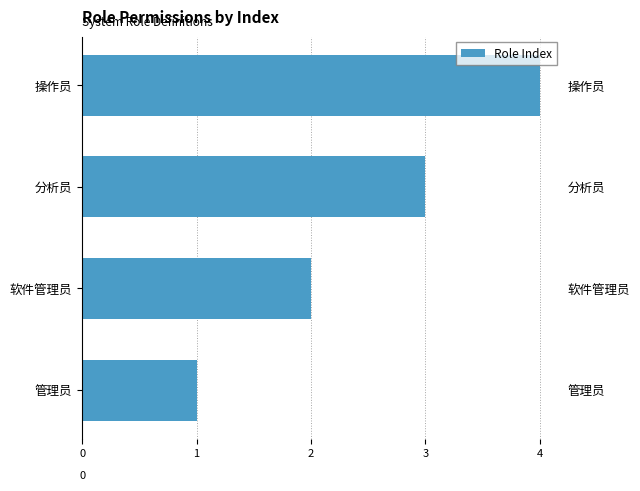

What is the difference between the values at 管理员 and 操作员?

3